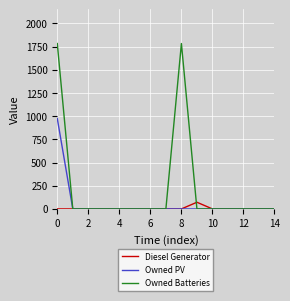

What is the sum of all Owned Batteries values?

3566